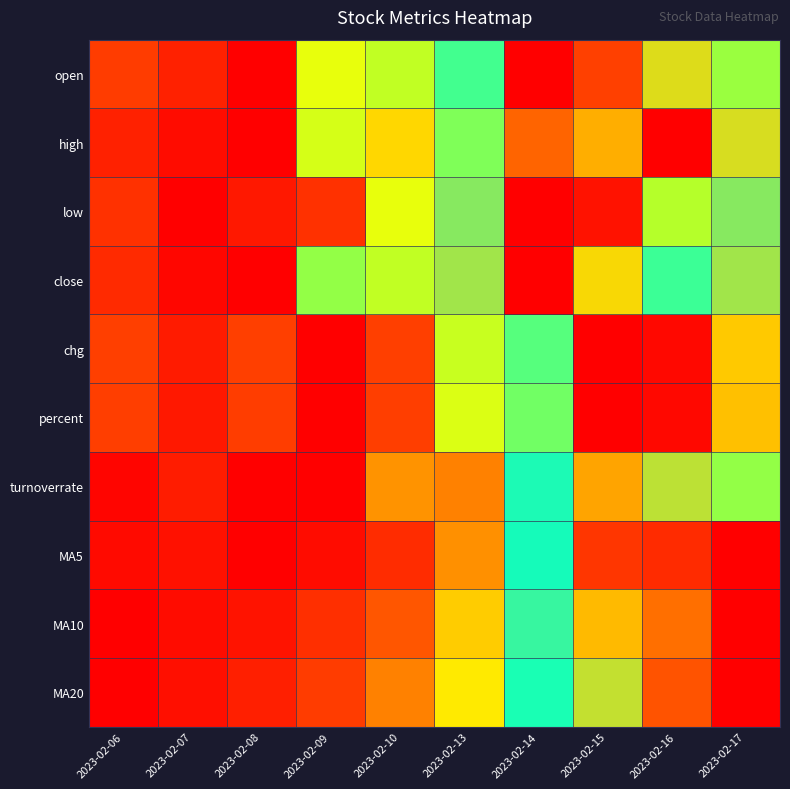

Reading right to left, extract all data points from this chart.

open: 2023-02-17=0.6	2023-02-16=0.8	2023-02-15=0.9	2023-02-14=1.0	2023-02-13=0.6	2023-02-10=0.5	2023-02-09=0.5	2023-02-08=0.0	2023-02-07=0.1	2023-02-06=0.2
high: 2023-02-17=0.8	2023-02-16=1.0	2023-02-15=0.8	2023-02-14=0.9	2023-02-13=0.6	2023-02-10=0.5	2023-02-09=0.5	2023-02-08=0.0	2023-02-07=0.0	2023-02-06=0.1
low: 2023-02-17=0.7	2023-02-16=0.5	2023-02-15=1.0	2023-02-14=1.0	2023-02-13=0.7	2023-02-10=0.5	2023-02-09=0.2	2023-02-08=0.1	2023-02-07=0.0	2023-02-06=0.2
close: 2023-02-17=0.7	2023-02-16=0.6	2023-02-15=0.8	2023-02-14=1.0	2023-02-13=0.7	2023-02-10=0.5	2023-02-09=0.6	2023-02-08=0.0	2023-02-07=0.0	2023-02-06=0.2
chg: 2023-02-17=0.4	2023-02-16=0.0	2023-02-15=0.0	2023-02-14=0.6	2023-02-13=0.5	2023-02-10=0.2	2023-02-09=1.0	2023-02-08=0.2	2023-02-07=0.1	2023-02-06=0.2
percent: 2023-02-17=0.4	2023-02-16=0.0	2023-02-15=0.0	2023-02-14=0.6	2023-02-13=0.5	2023-02-10=0.2	2023-02-09=1.0	2023-02-08=0.2	2023-02-07=0.1	2023-02-06=0.2
turnoverrate: 2023-02-17=0.6	2023-02-16=0.8	2023-02-15=0.4	2023-02-14=0.7	2023-02-13=0.3	2023-02-10=0.4	2023-02-09=1.0	2023-02-08=0.0	2023-02-07=0.1	2023-02-06=0.0
MA5: 2023-02-17=1.0	2023-02-16=0.9	2023-02-15=0.9	2023-02-14=0.7	2023-02-13=0.4	2023-02-10=0.2	2023-02-09=0.0	2023-02-08=0.0	2023-02-07=0.1	2023-02-06=0.0
MA10: 2023-02-17=1.0	2023-02-16=0.9	2023-02-15=0.8	2023-02-14=0.7	2023-02-13=0.4	2023-02-10=0.3	2023-02-09=0.2	2023-02-08=0.1	2023-02-07=0.0	2023-02-06=0.0
MA20: 2023-02-17=1.0	2023-02-16=0.9	2023-02-15=0.8	2023-02-14=0.6	2023-02-13=0.5	2023-02-10=0.3	2023-02-09=0.2	2023-02-08=0.1	2023-02-07=0.1	2023-02-06=0.0